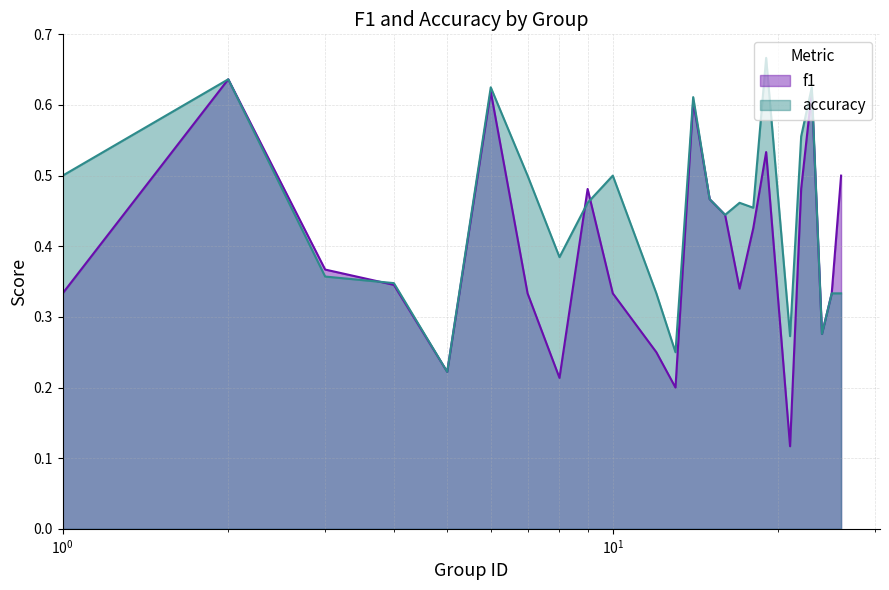

What is the maximum value for f1?

0.6